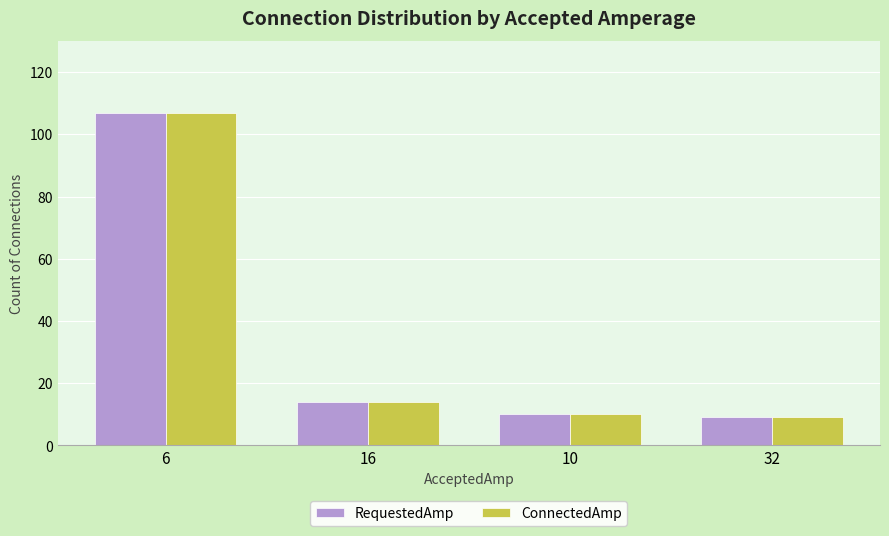

What is the difference between the second highest and minimum values in the ConnectedAmp series?

5